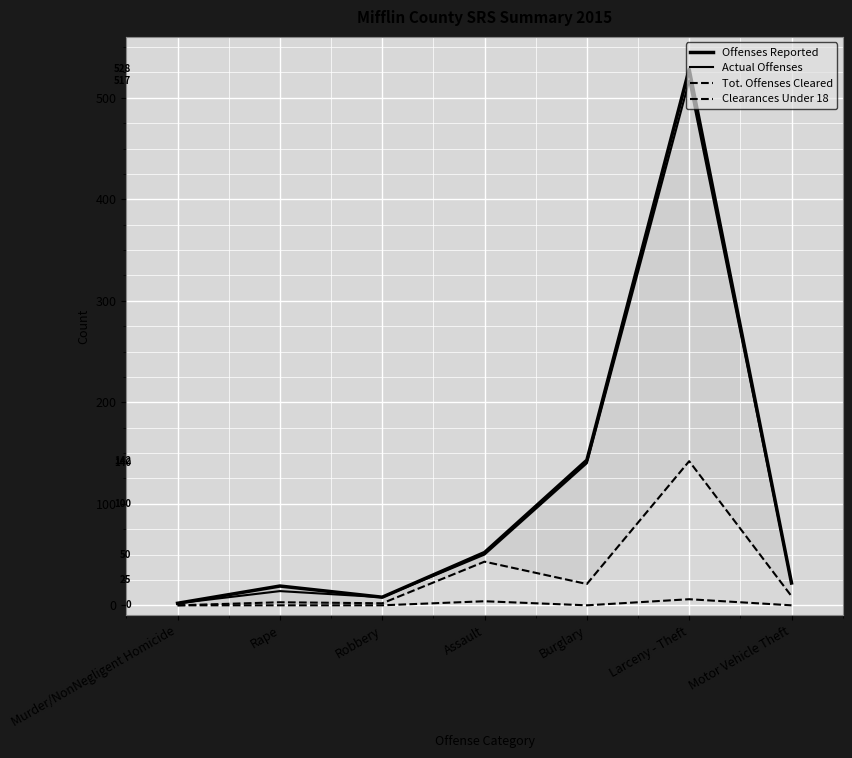

What position from the left is Assault?

4